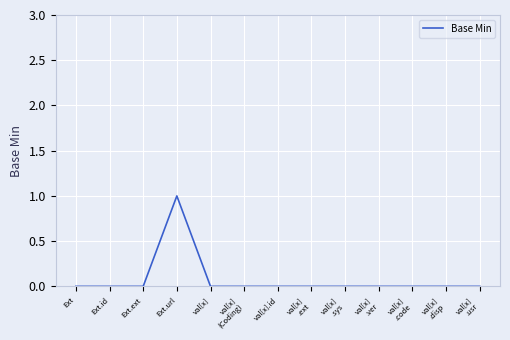

The value at val[x].id is 1. True or false?

False